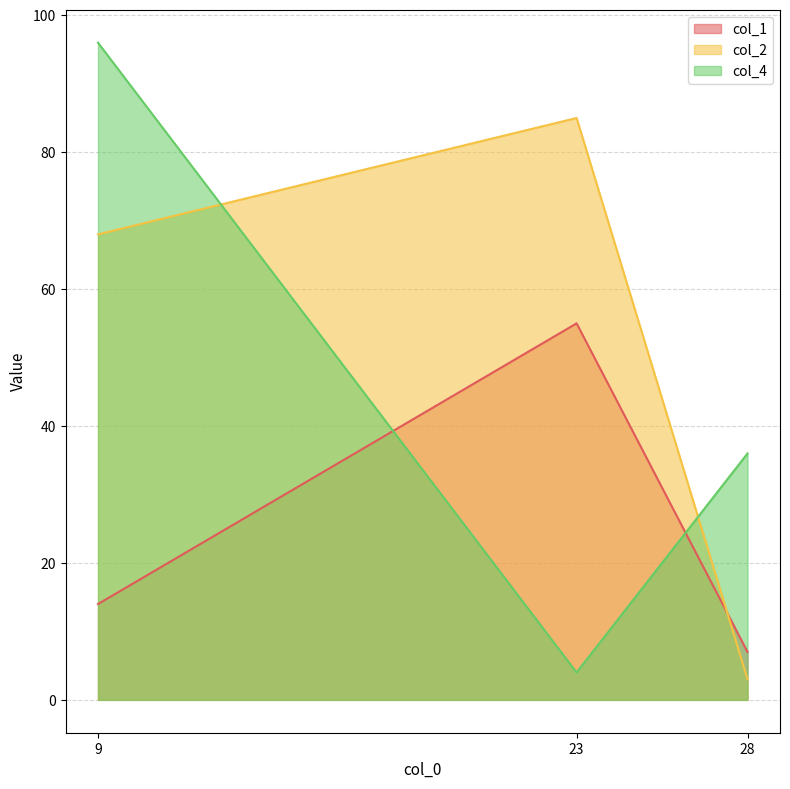

What is the total value across all series at 9?

178